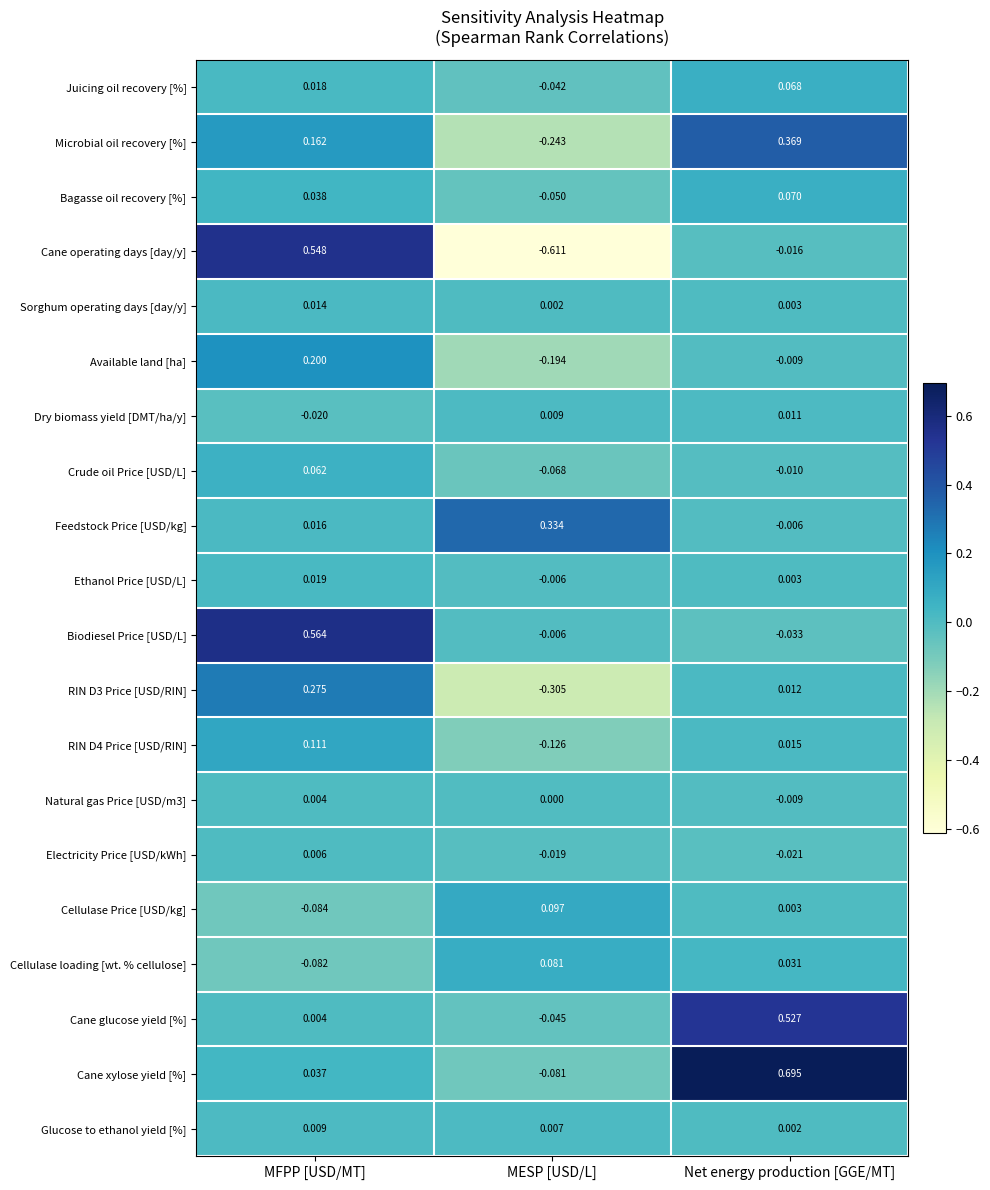

Which series has the widest spread of values?

Cane operating days [day/y]